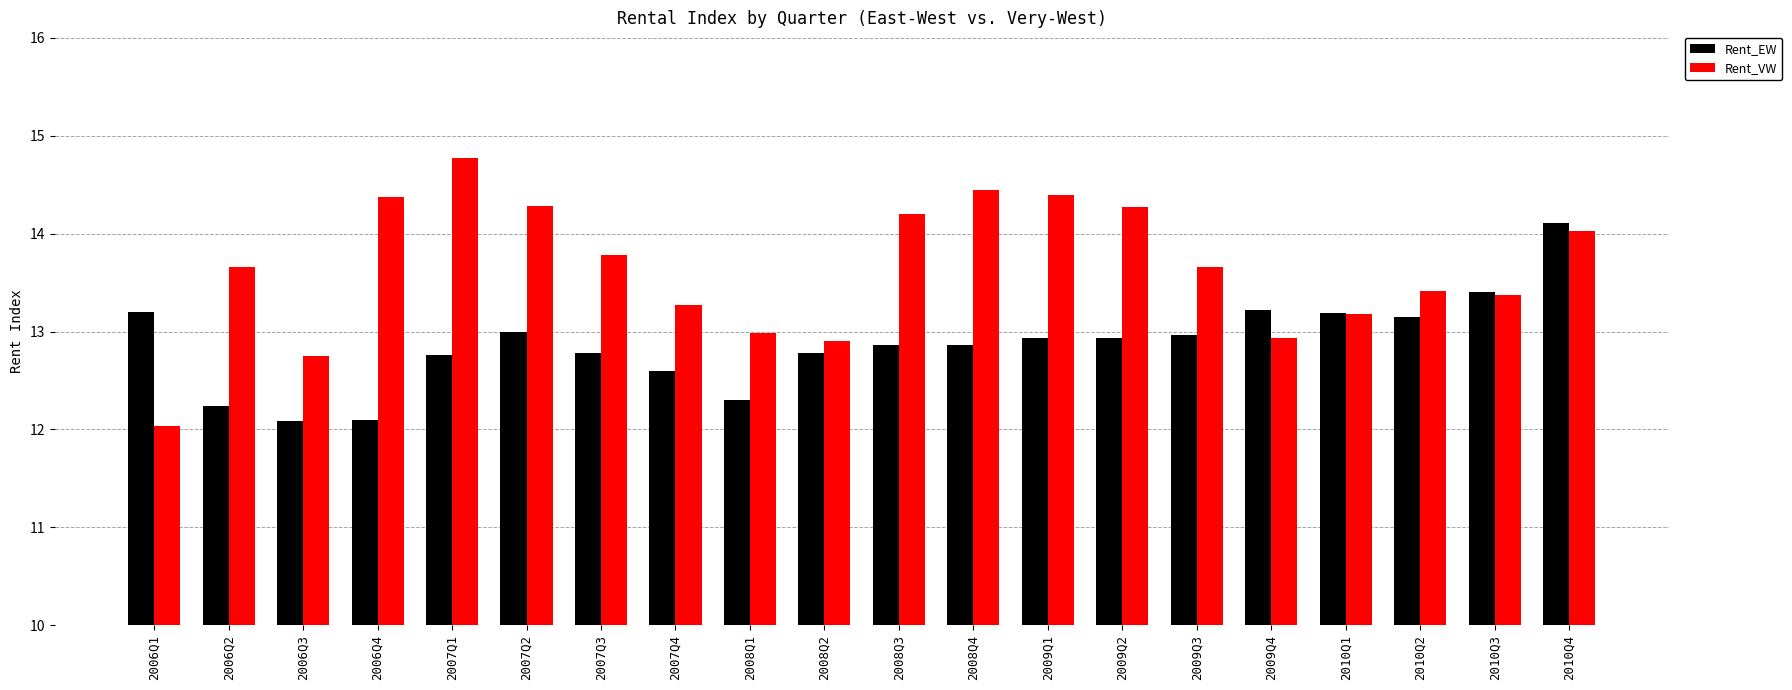

How many groups of bars are there?

20